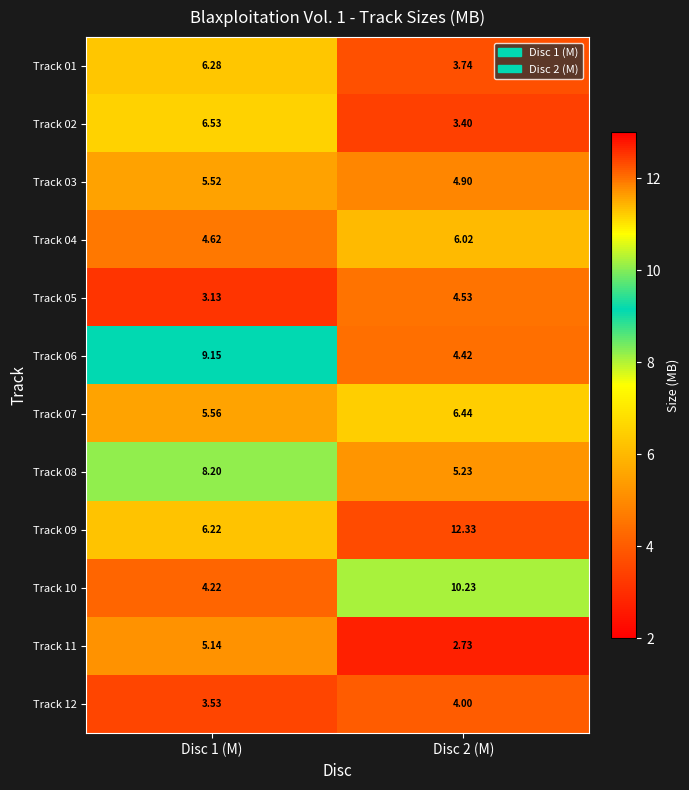

Reading left to right, list all the values displayed in this chart.

Track 01: Disc 1 (M)=6.3	Disc 2 (M)=3.7
Track 02: Disc 1 (M)=6.5	Disc 2 (M)=3.4
Track 03: Disc 1 (M)=5.5	Disc 2 (M)=4.9
Track 04: Disc 1 (M)=4.6	Disc 2 (M)=6.0
Track 05: Disc 1 (M)=3.1	Disc 2 (M)=4.5
Track 06: Disc 1 (M)=9.2	Disc 2 (M)=4.4
Track 07: Disc 1 (M)=5.6	Disc 2 (M)=6.4
Track 08: Disc 1 (M)=8.2	Disc 2 (M)=5.2
Track 09: Disc 1 (M)=6.2	Disc 2 (M)=12.3
Track 10: Disc 1 (M)=4.2	Disc 2 (M)=10.2
Track 11: Disc 1 (M)=5.1	Disc 2 (M)=2.7
Track 12: Disc 1 (M)=3.5	Disc 2 (M)=4.0